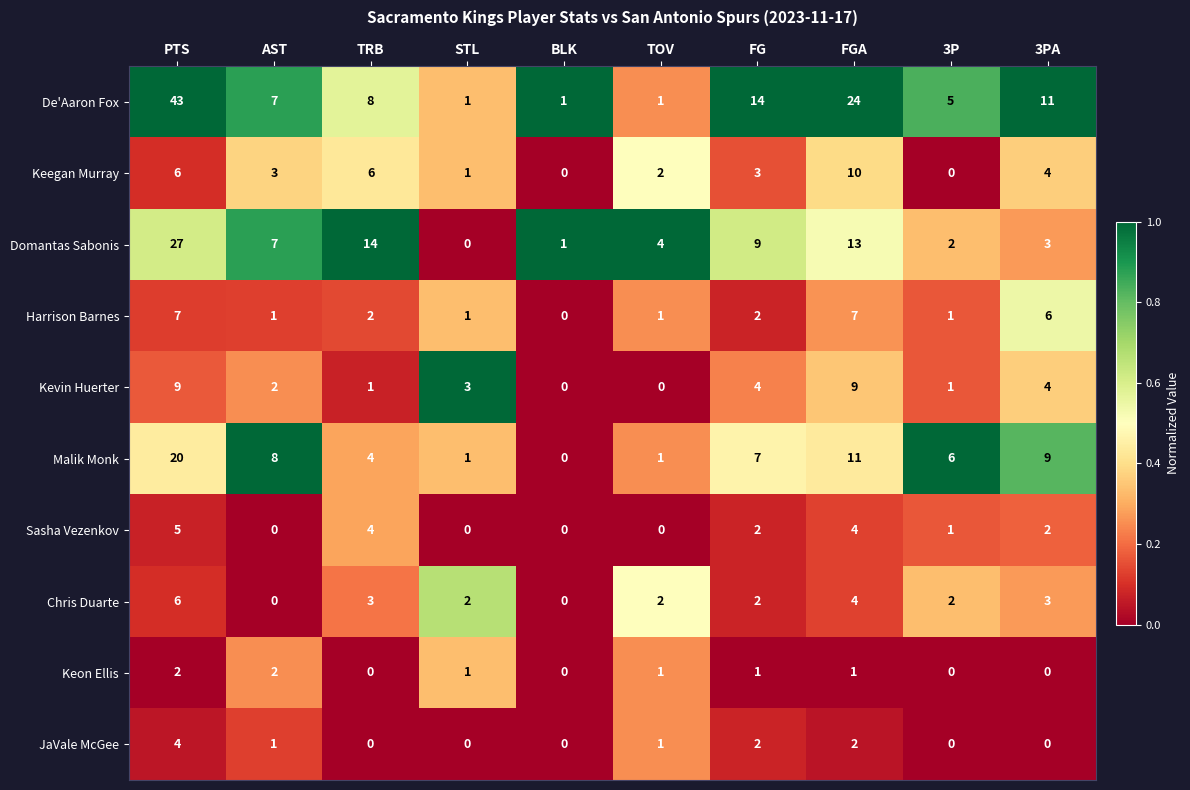

At how many categories does at least one series exceed 0?

10